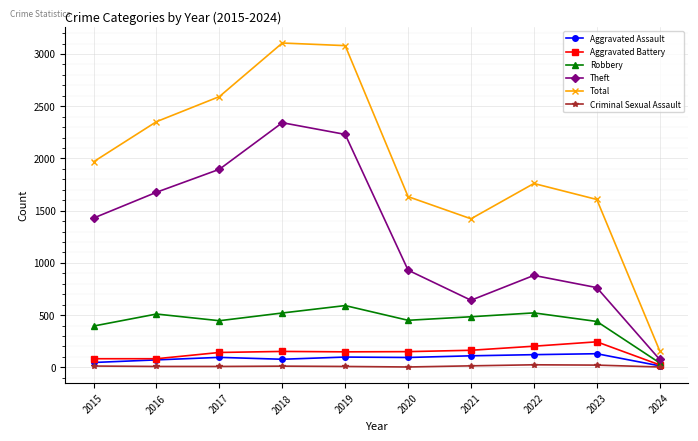

At which label does Aggravated Battery reach its peak?

2023